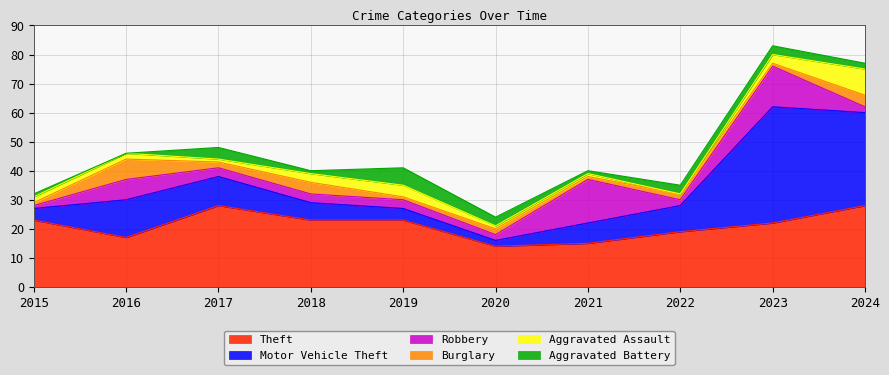

Reading left to right, what are all the values shown in this chart?

Theft: 2015=23	2016=17	2017=28	2018=23	2019=23	2020=14	2021=15	2022=19	2023=22	2024=28
Motor Vehicle Theft: 2015=4	2016=13	2017=10	2018=6	2019=4	2020=2	2021=7	2022=9	2023=40	2024=32
Robbery: 2015=1	2016=7	2017=3	2018=3	2019=3	2020=2	2021=15	2022=2	2023=14	2024=2
Burglary: 2015=1	2016=7	2017=2	2018=4	2019=1	2020=2	2021=1	2022=2	2023=1	2024=4
Aggravated Assault: 2015=2	2016=2	2017=1	2018=3	2019=4	2020=1	2021=1	2022=0	2023=3	2024=9
Aggravated Battery: 2015=1	2016=0	2017=4	2018=1	2019=6	2020=3	2021=1	2022=3	2023=3	2024=2